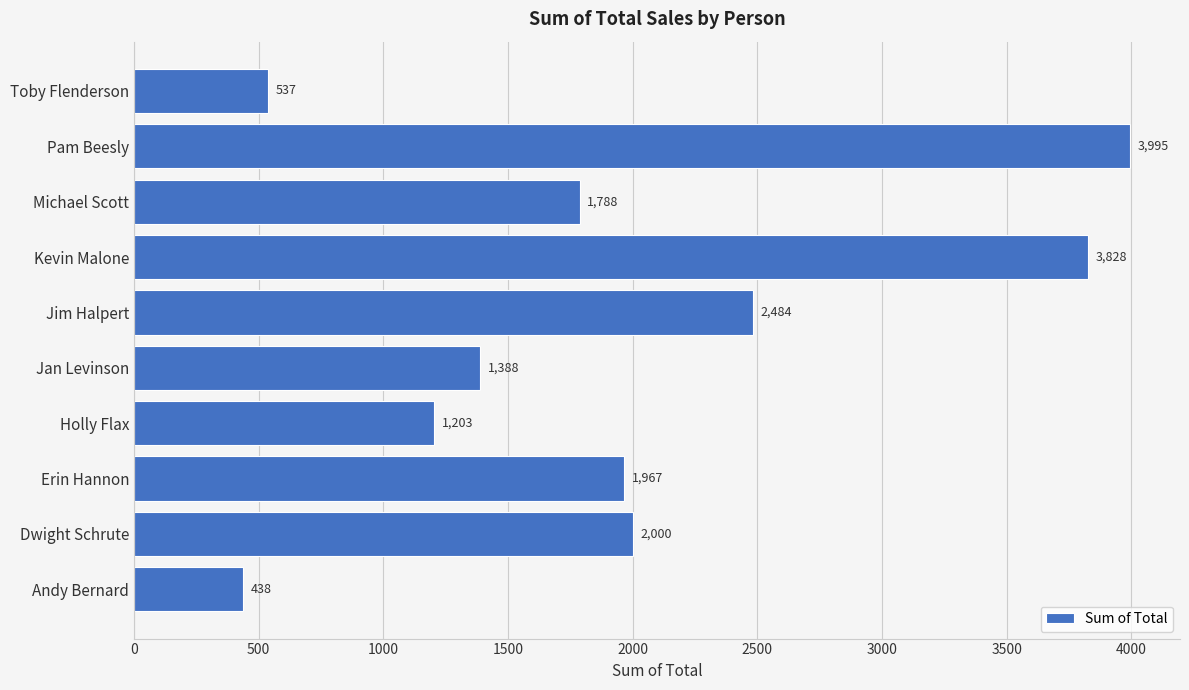

At which category does the chart reach its minimum across all series?

Andy Bernard